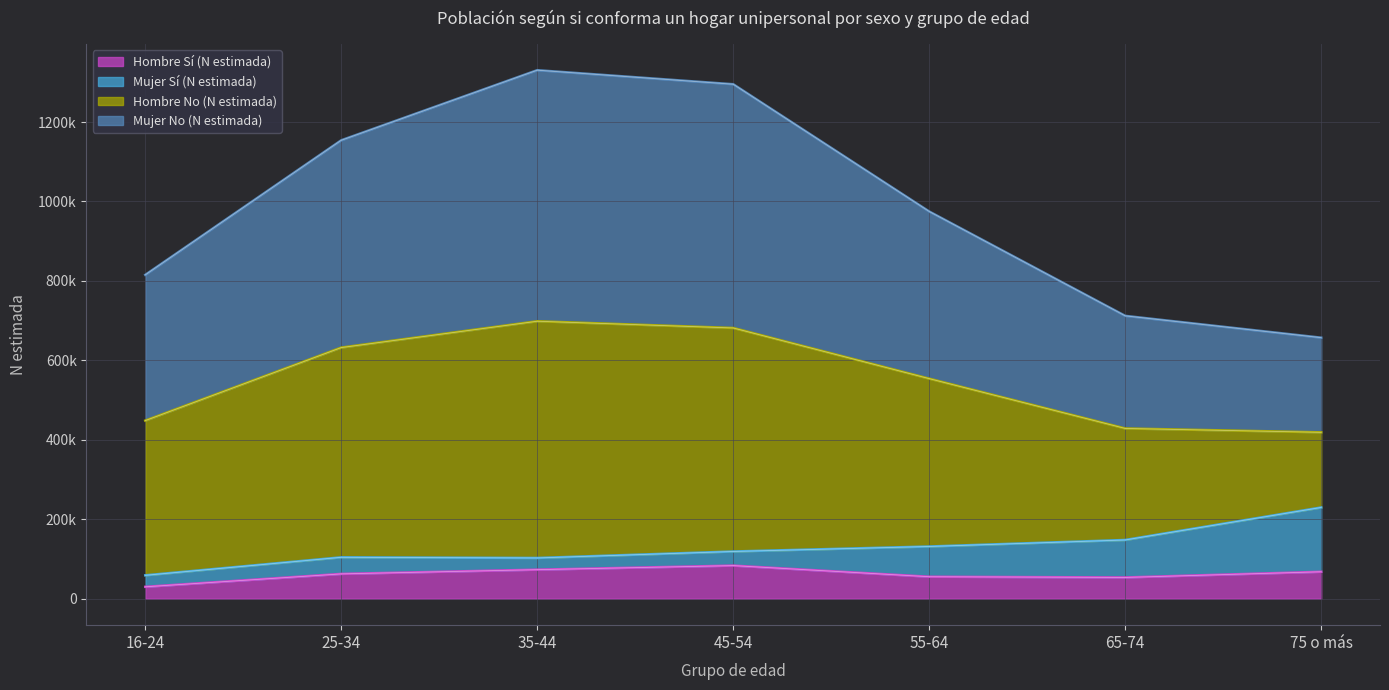

Between 55-64 and 65-74, which series saw the biggest shift?

Mujer No (N estimada)